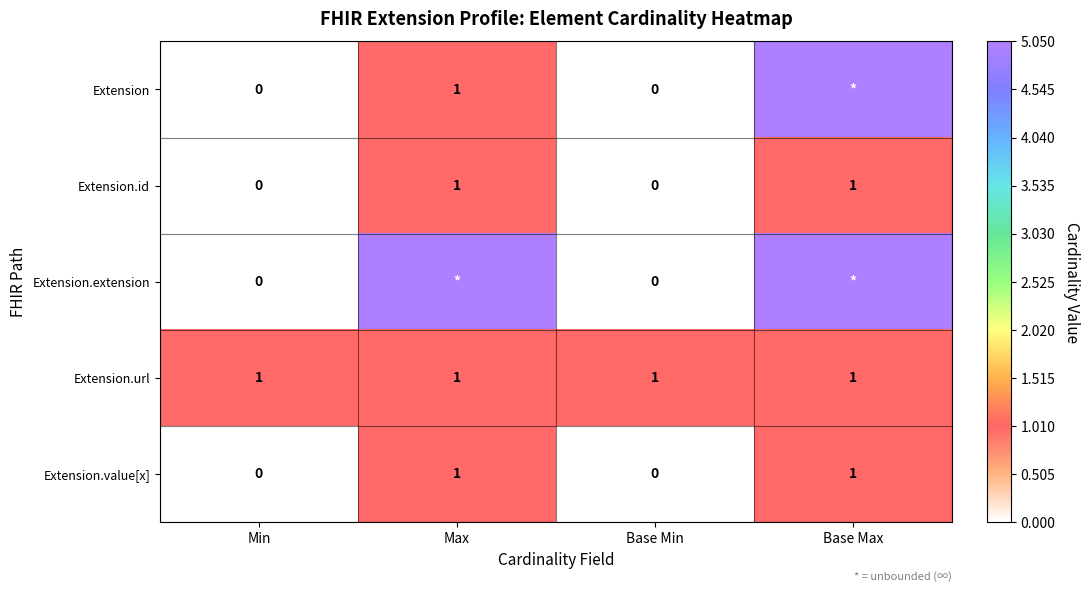

Which has a higher value, Max or Base Max?

Base Max